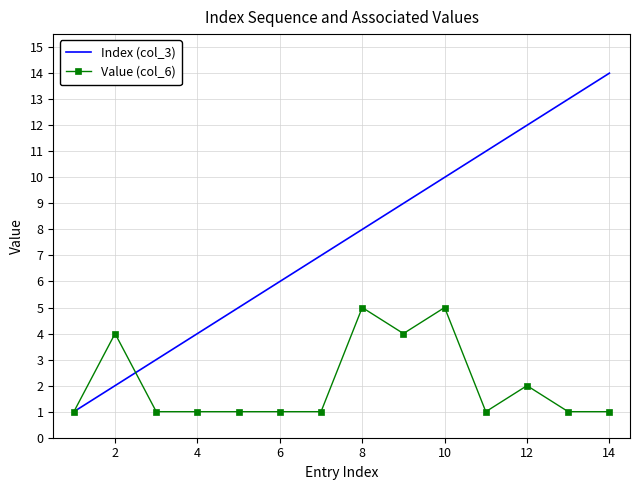

True or false: Value (col_6) and Index (col_3) intersect in this chart.

True